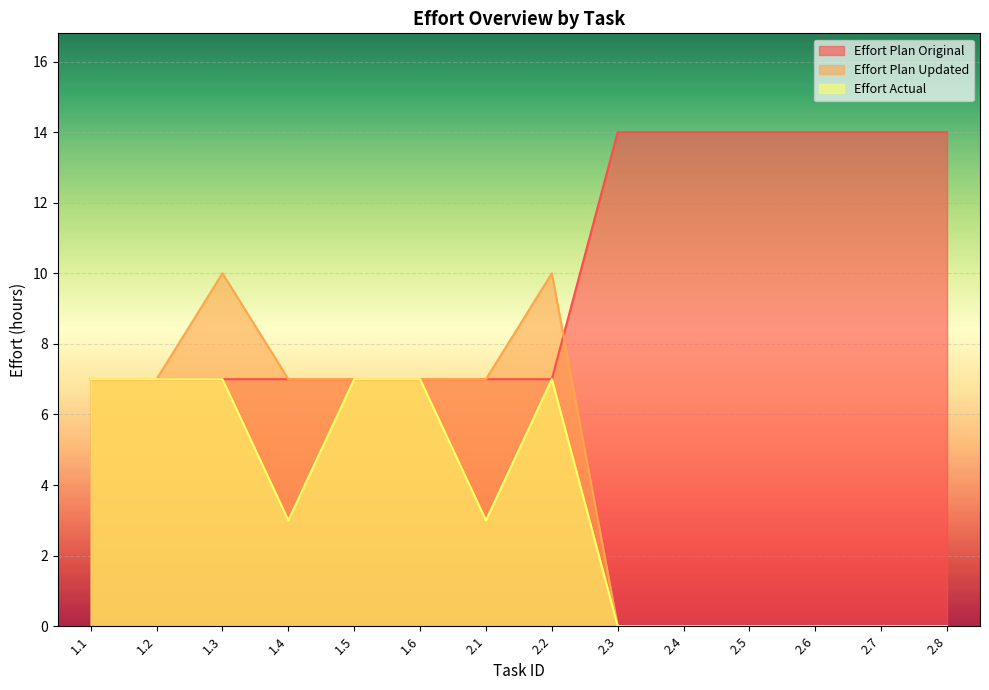

How many interior local valleys does the Effort Actual series have?

2